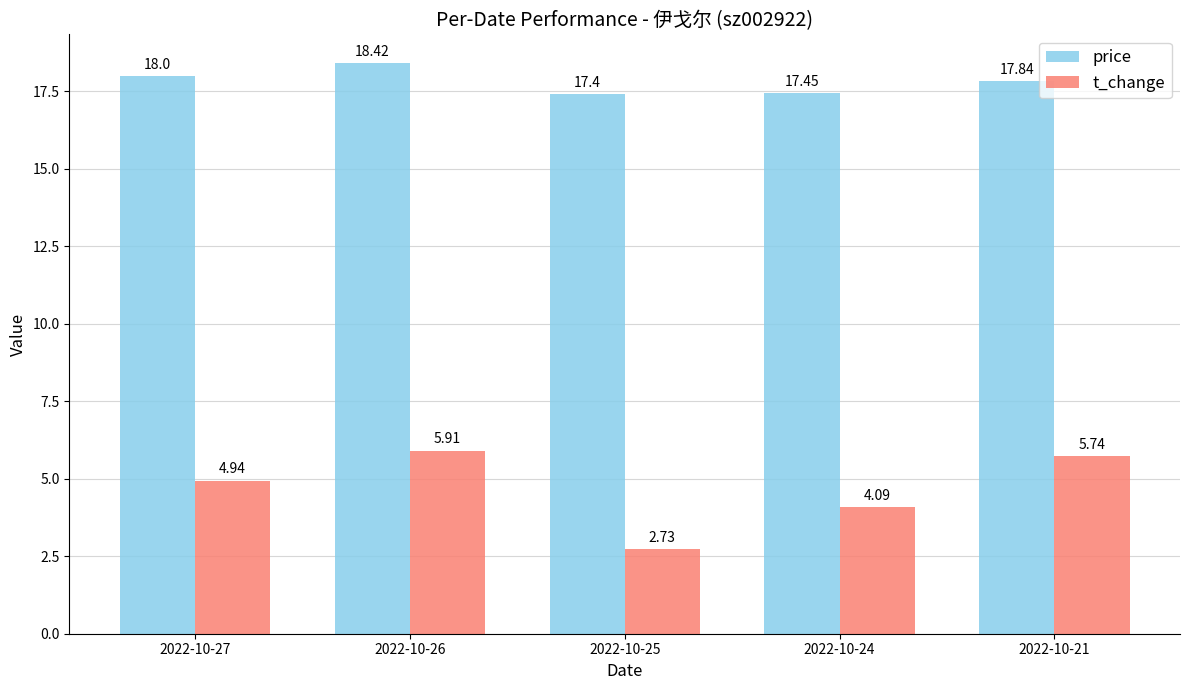

What is the value of the price bar at the 2nd from the left?

18.4